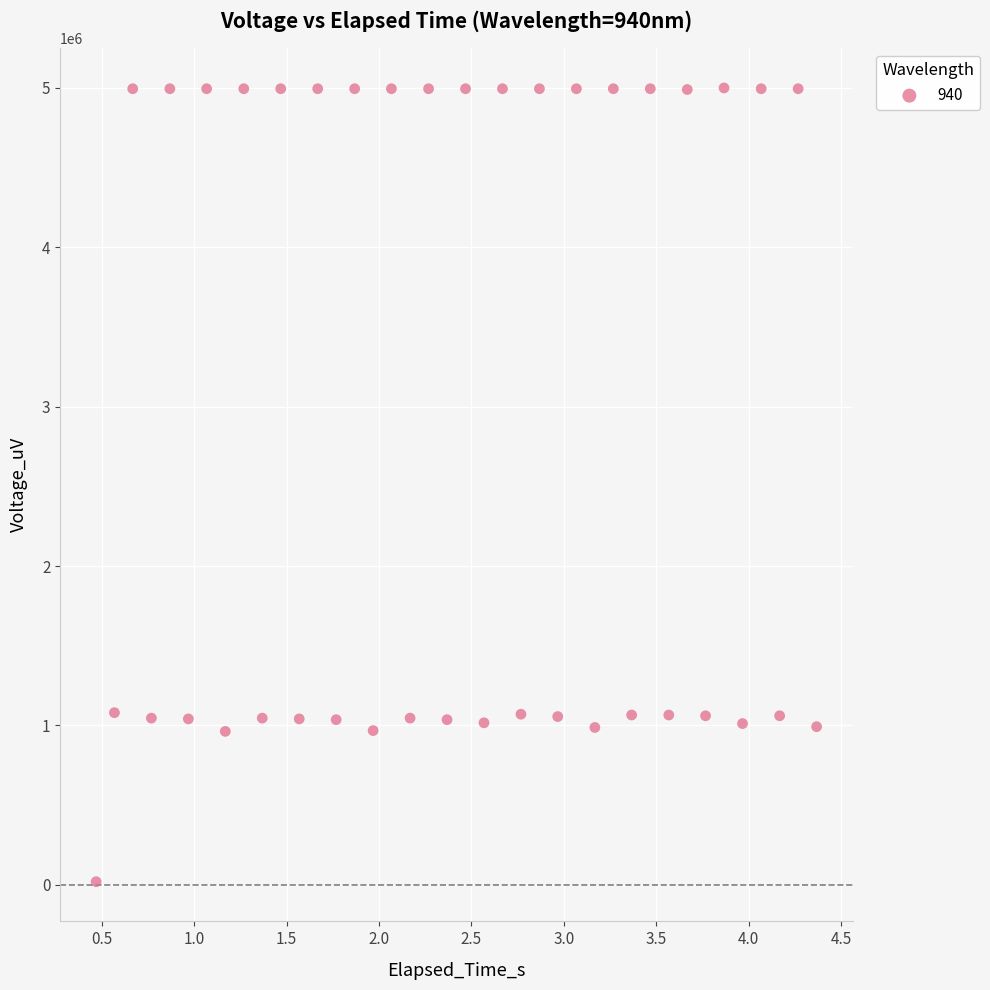

What is the range of Y values (max minus min)?

4980450